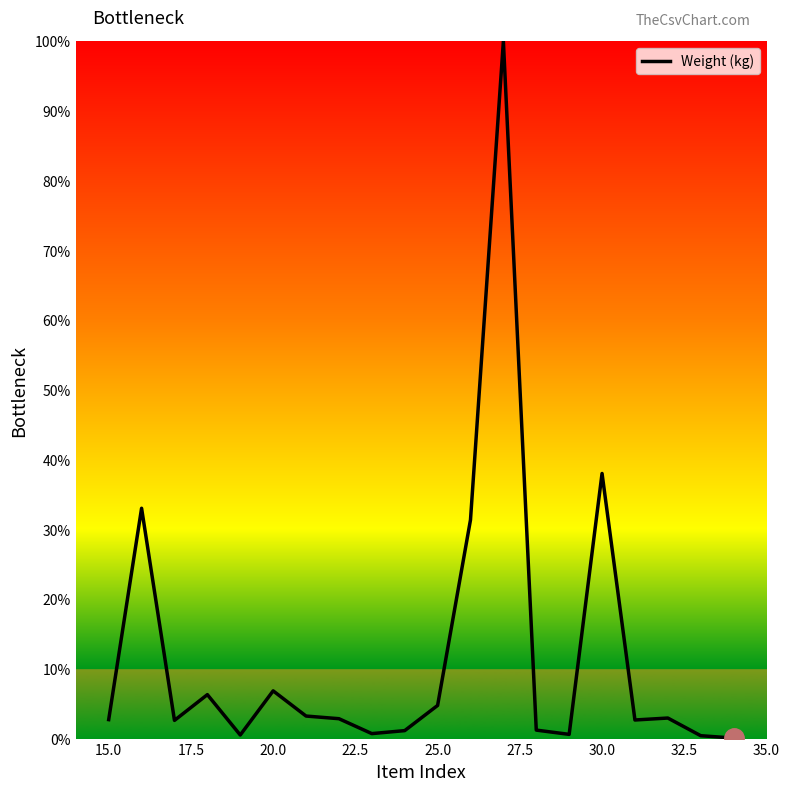

Does the chart display data point markers on the line(s)?

No